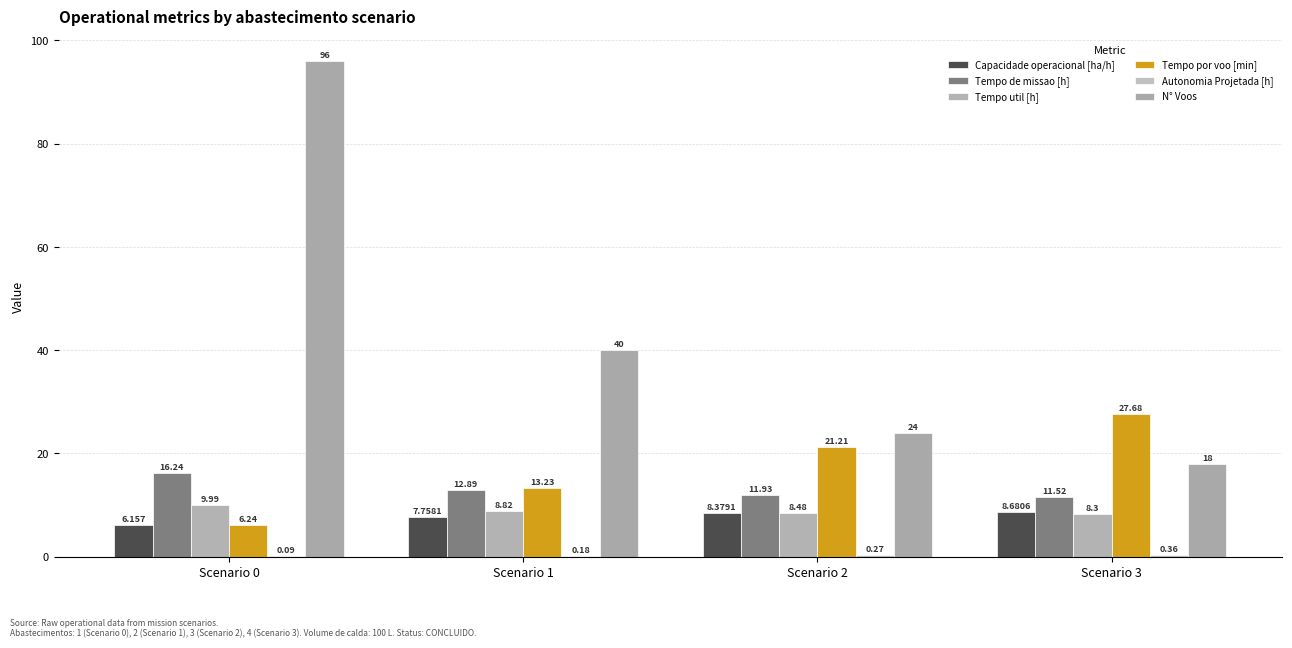

Which series has the largest range (max minus min)?

N° Voos